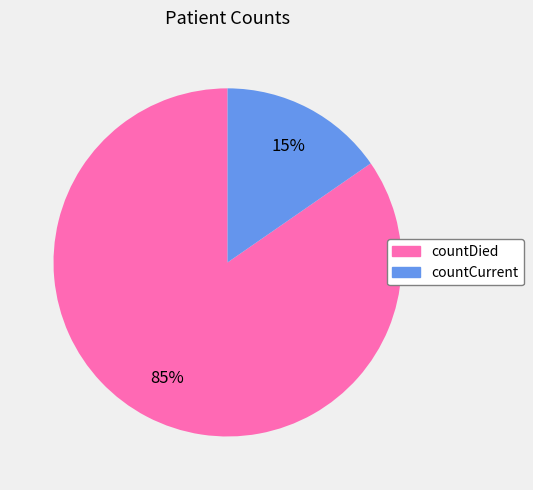

What is the largest slice in the pie chart?

countDied